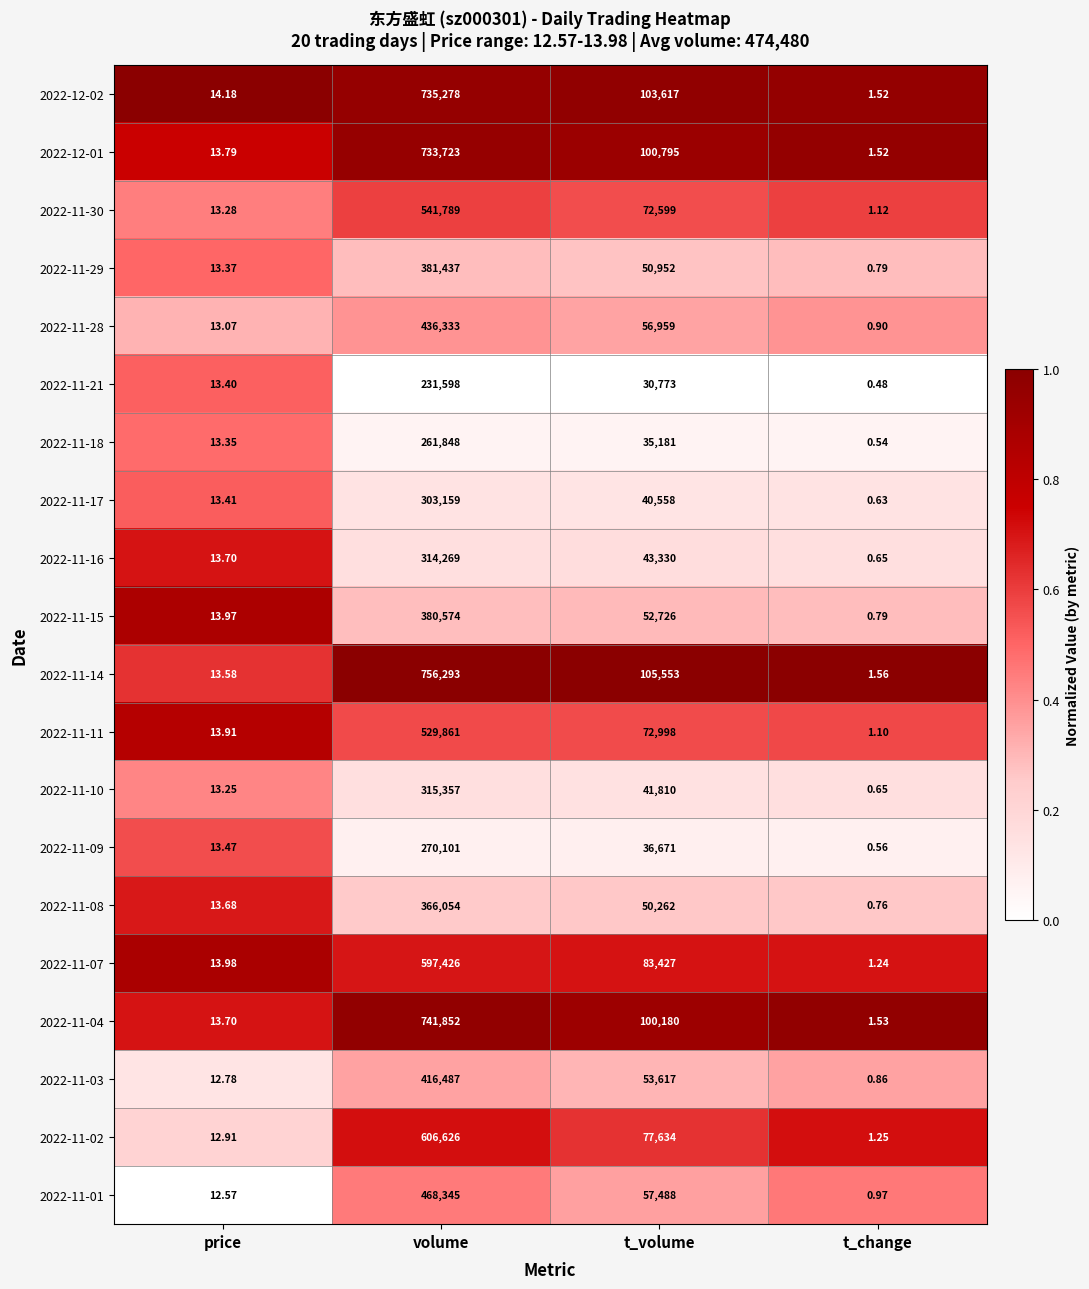

Which category has the lowest value in the 2022-11-17 series?

t_change